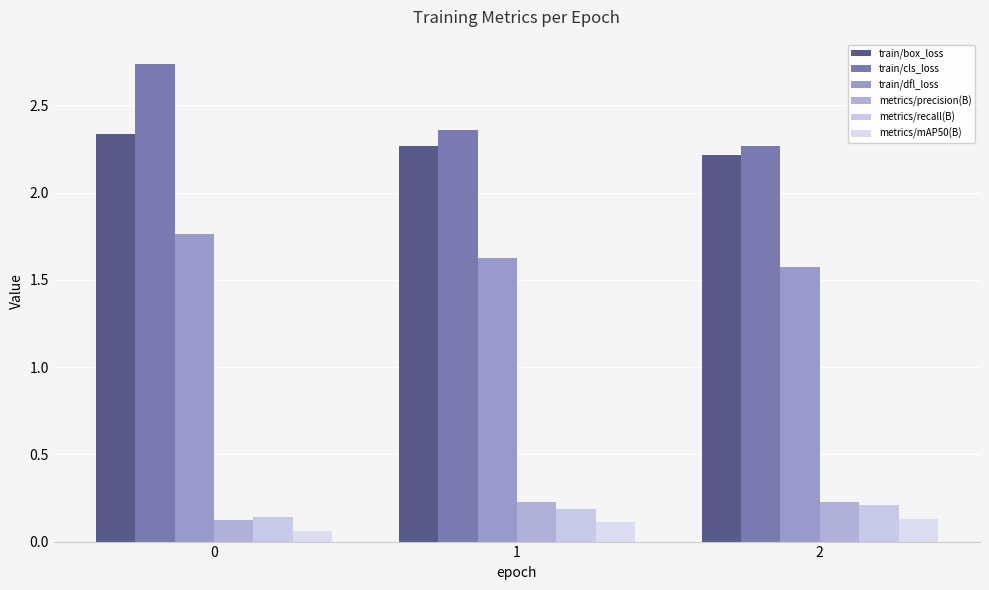

Are the bars grouped side by side (vs. stacked)?

Yes